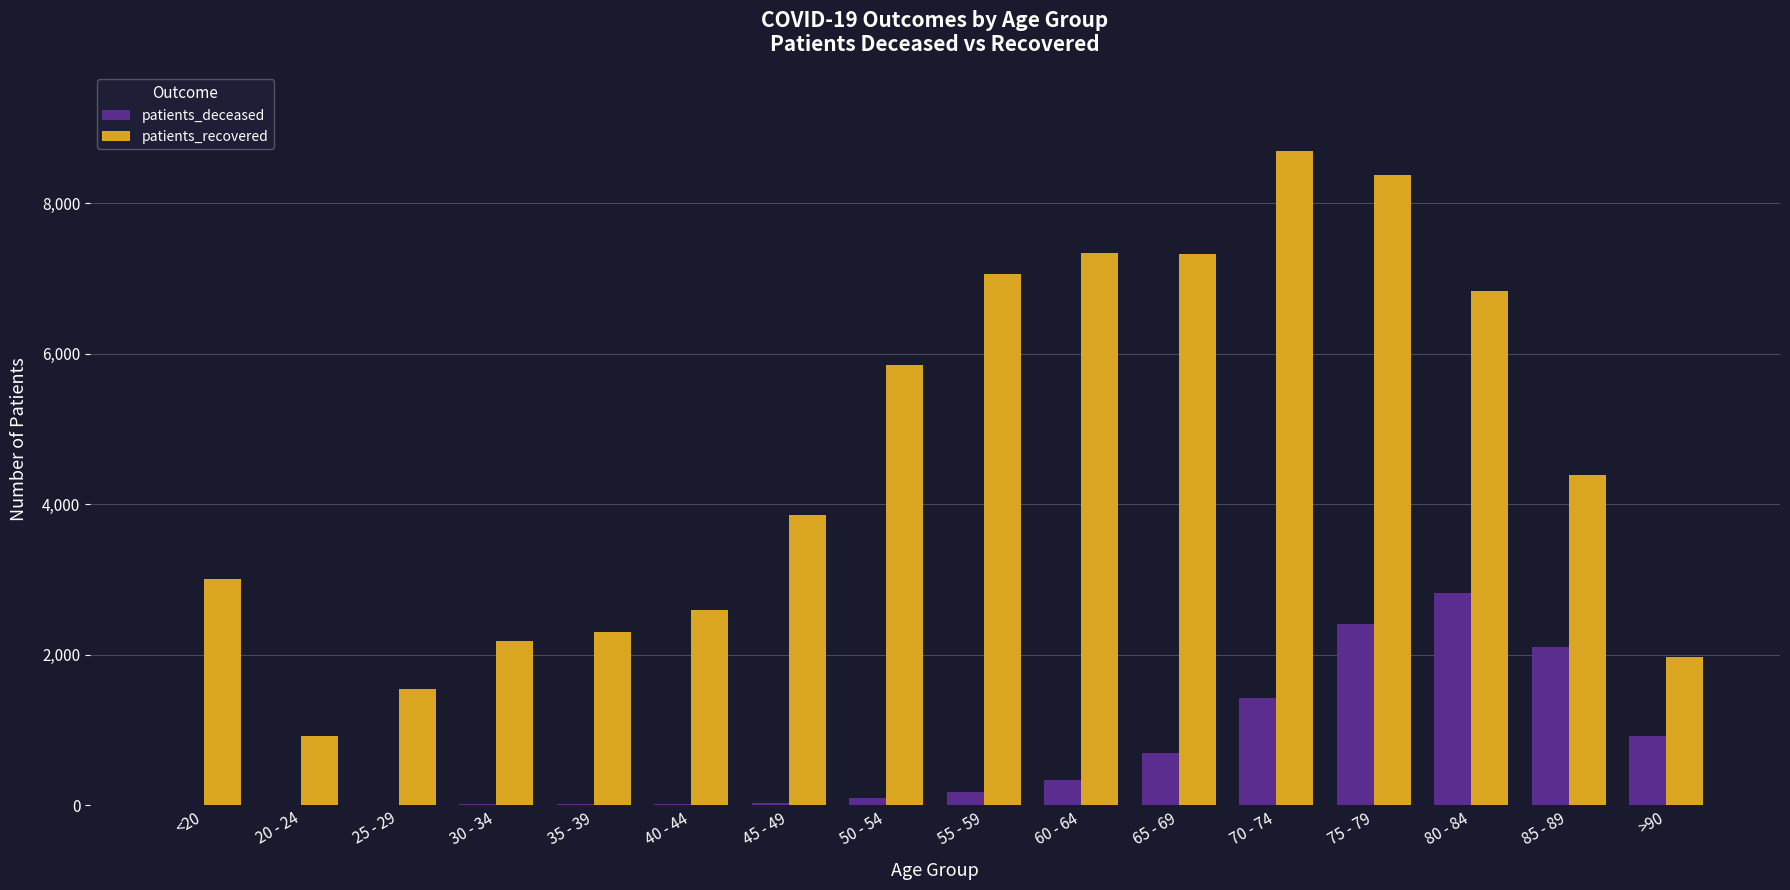

At which category is the sum across all series the highest?

75 - 79